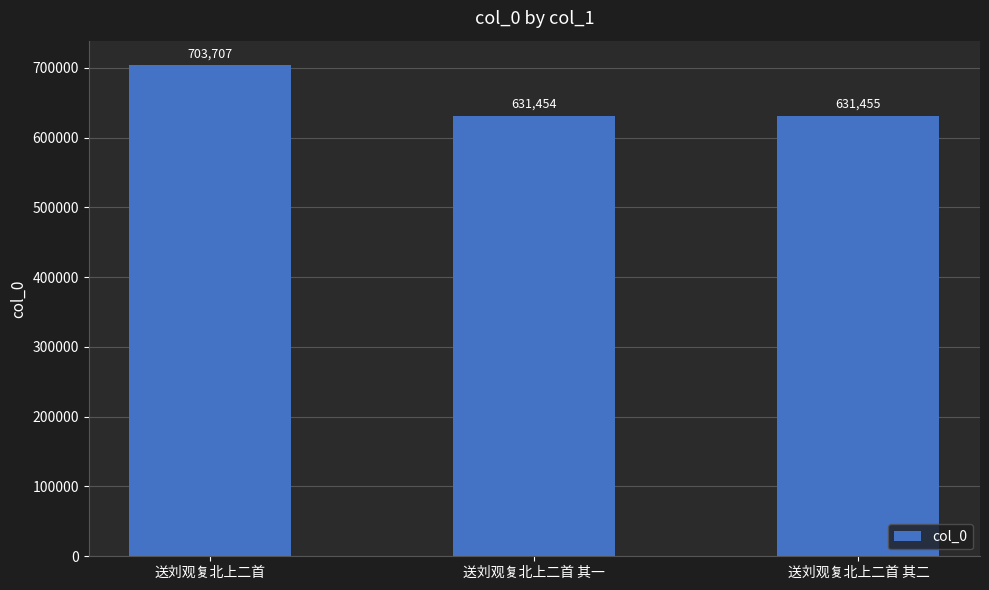

The value at 送刘观复北上二首 其二 is 397766. True or false?

False